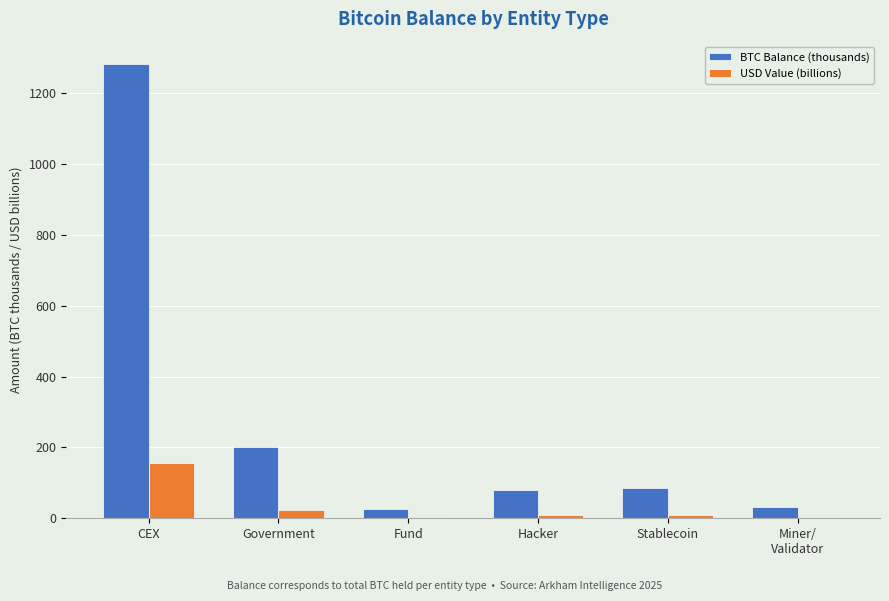

How many data points in BTC Balance (thousands) are above 86?

3